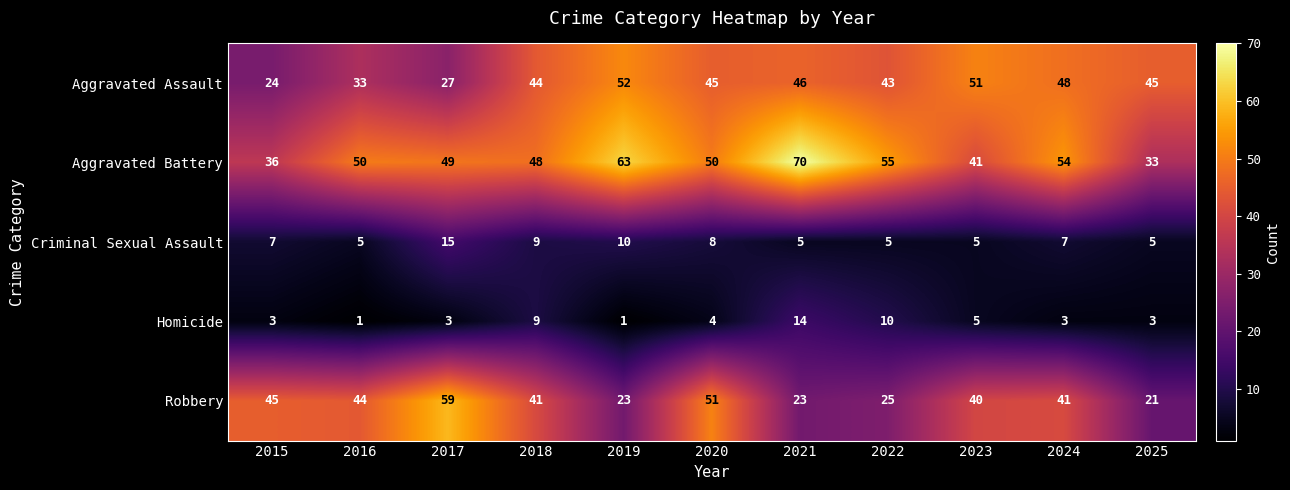

What is the difference between the maximum and minimum values in the Aggravated Battery series?

37